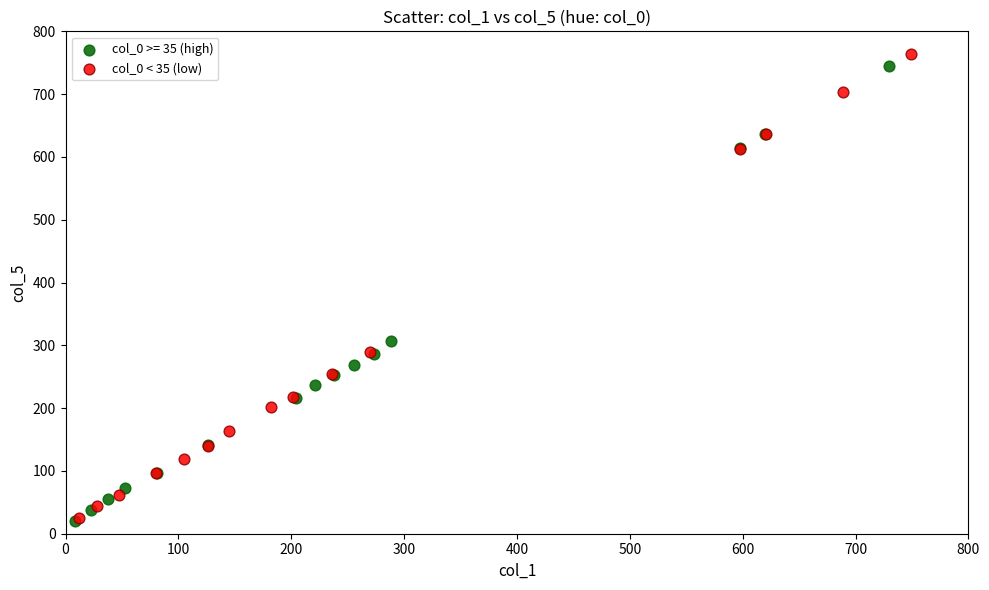

Which series has the widest spread of Y values?

col_0 < 35 (low)